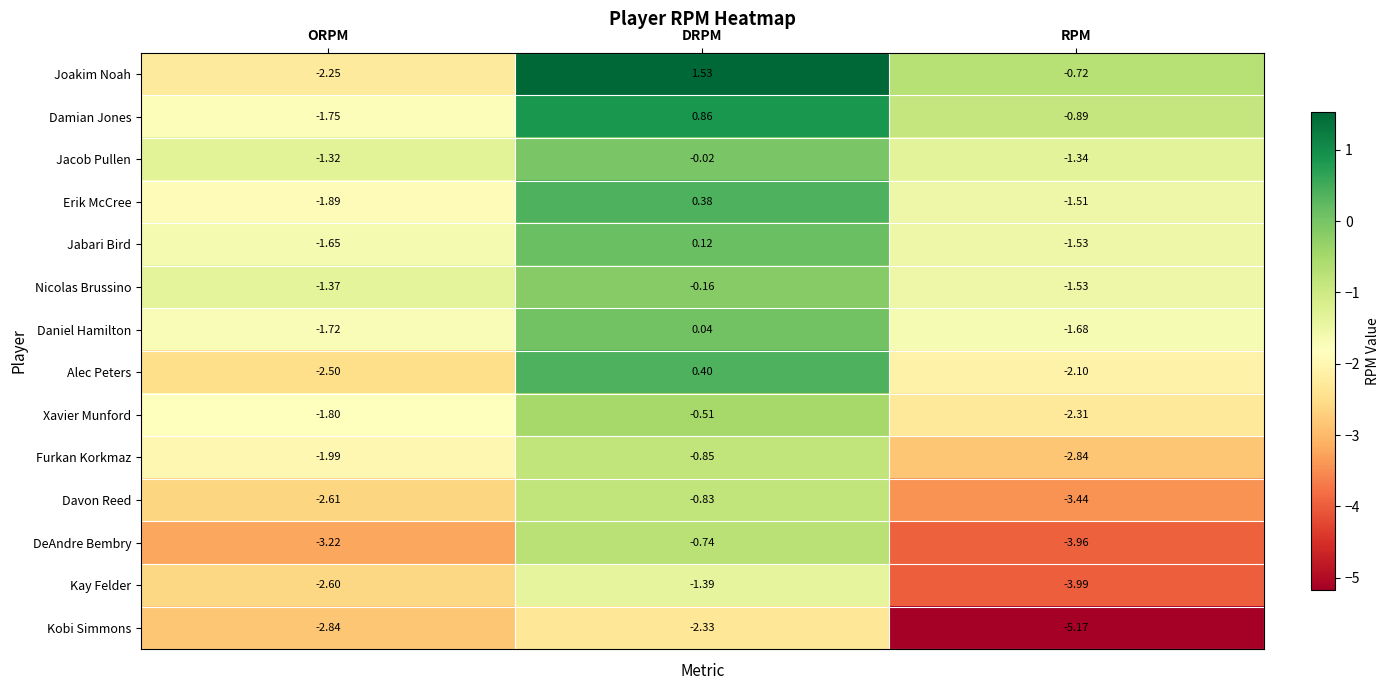

Which series has the largest range (max minus min)?

Joakim Noah